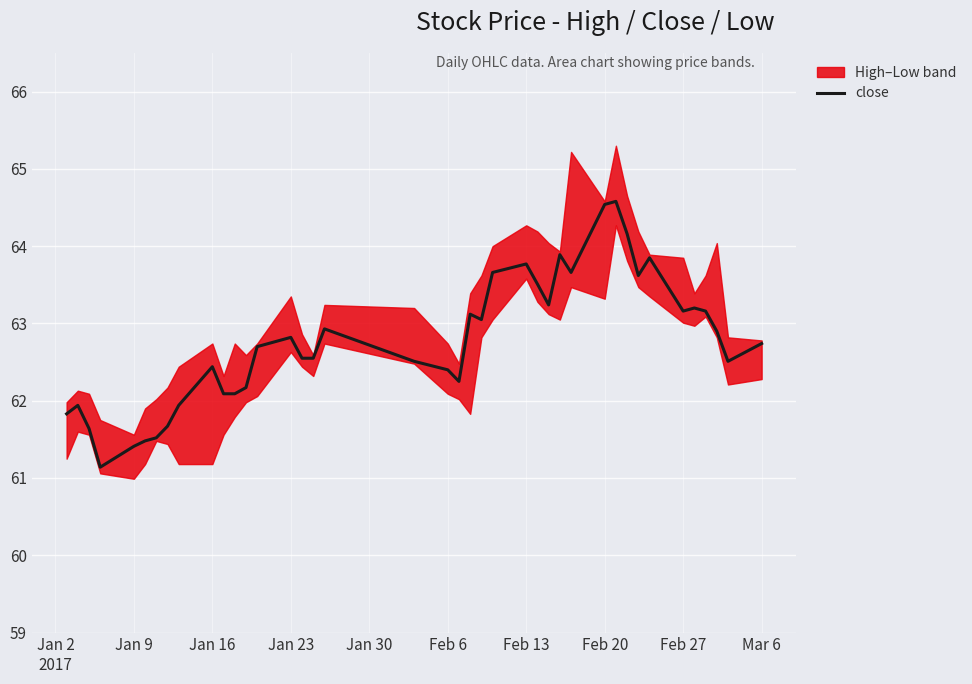

Reading left to right, list all the values displayed in this chart.

61.8	61.9	61.6	61.1	61.4	61.5	61.5	61.7	61.9	62.4	62.1	62.1	62.2	62.7	62.8	62.5	62.5	62.9	62.5	62.4	62.2	63.1	63.0	63.7	63.8	63.5	63.2	63.9	63.7	64.5	64.6	64.2	63.6	63.9	63.2	63.2	63.2	62.9	62.5	62.7